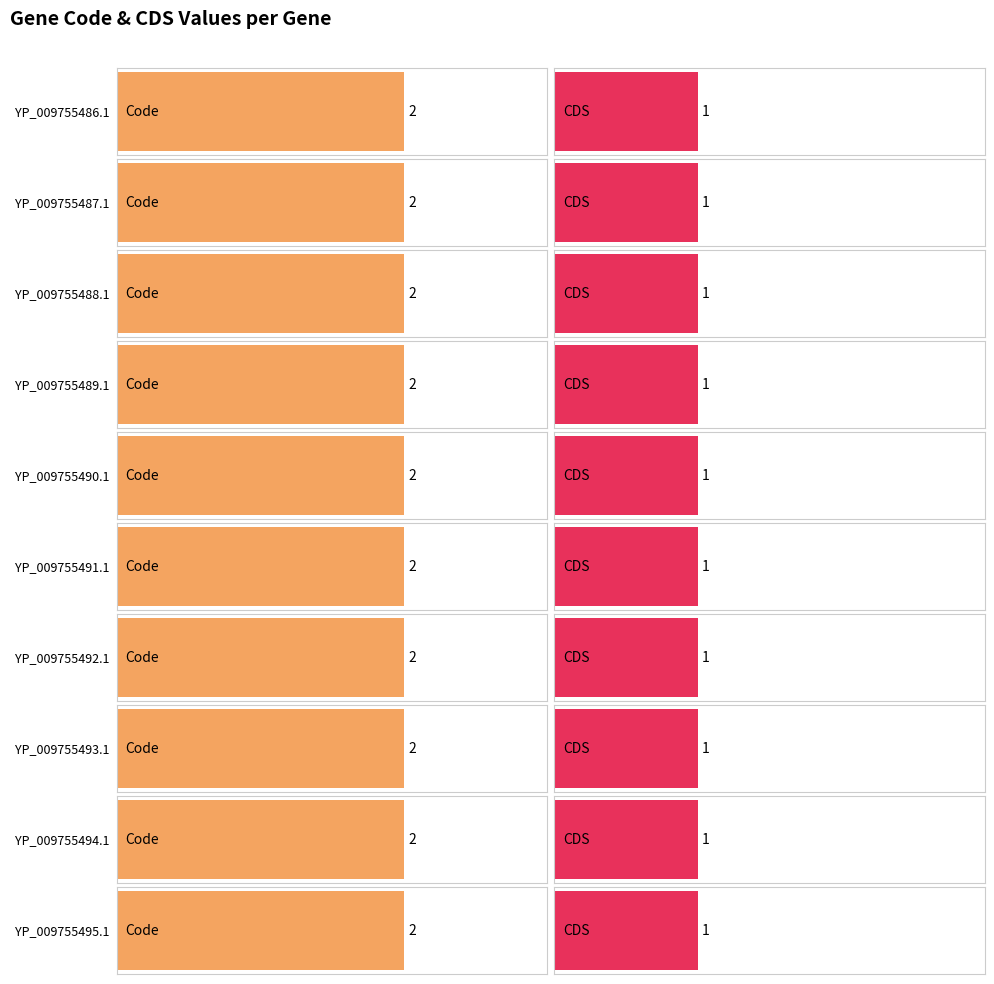

How many groups of bars are there?

10